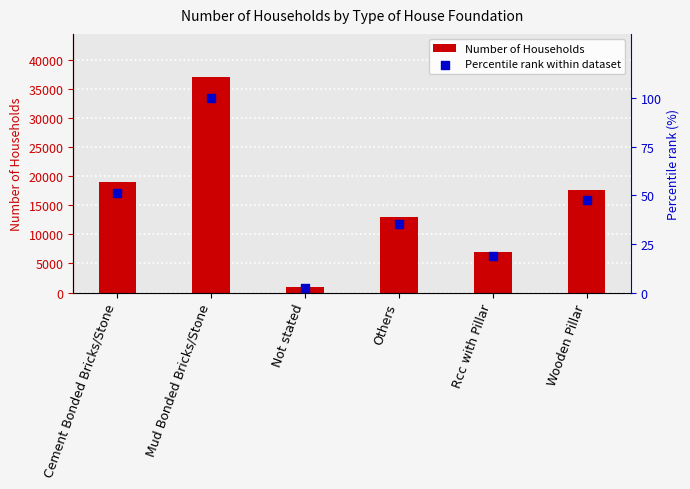

Which series has the largest total across all categories?

Number of Households